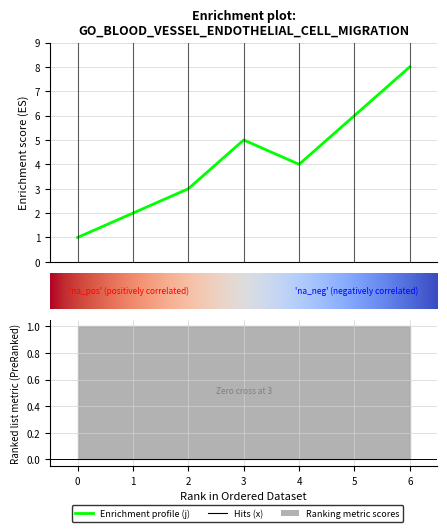

What is the value of the 7th point from the left?

8